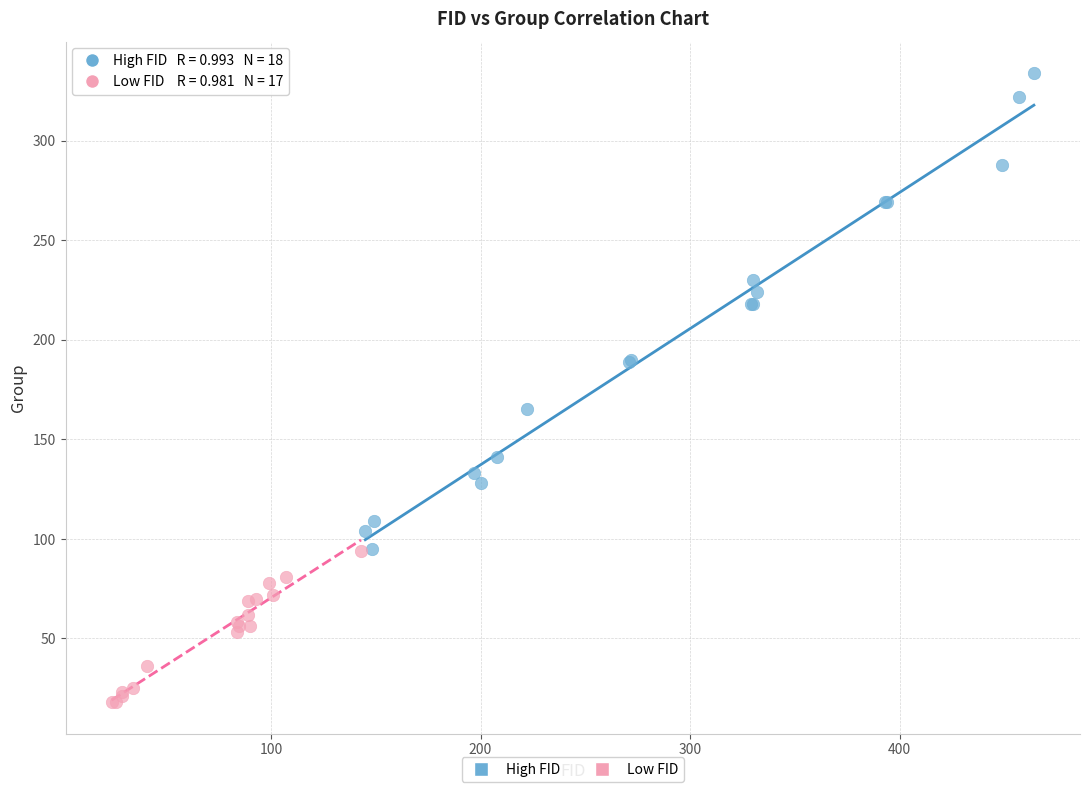

Which series reaches the minimum Y coordinate?

Low FID